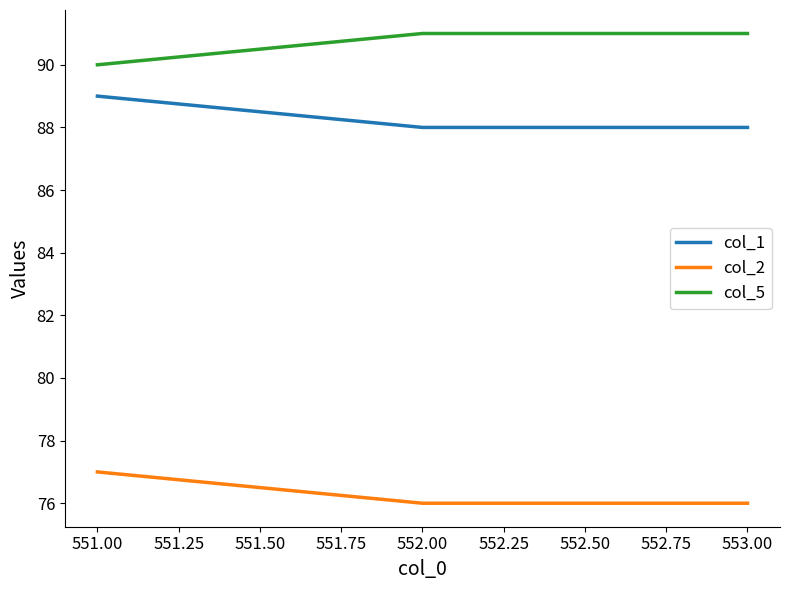

What are all the series names shown in the legend?

col_1, col_2, col_5